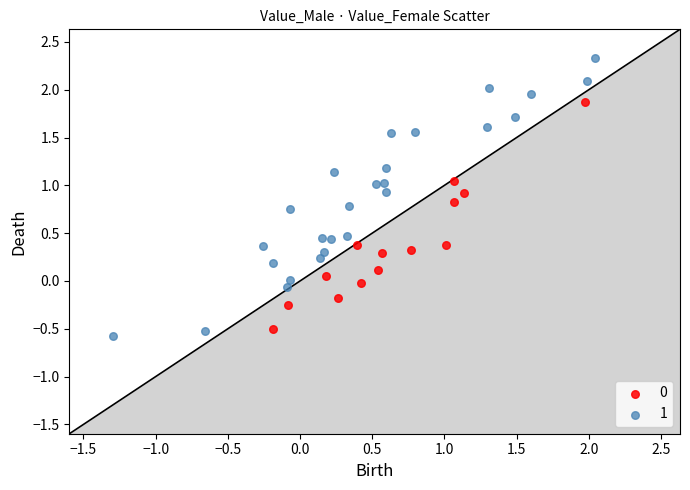

Which series contains the lowest Y value?

1